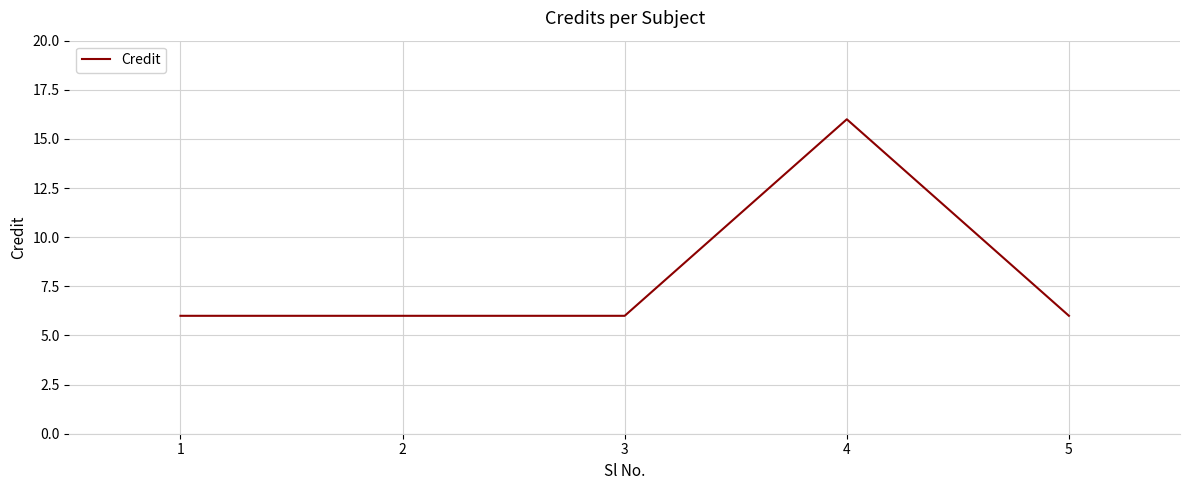

What is the greatest value displayed?

16